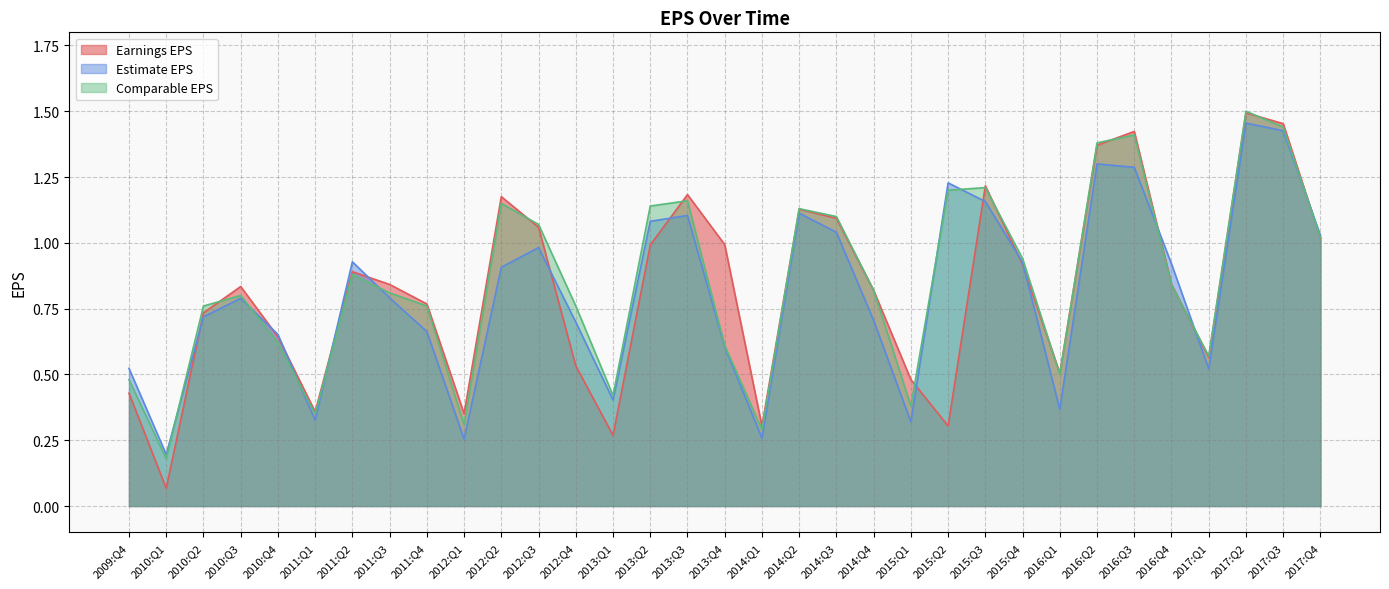

What is the spread (max minus min) of values at 2016:Q4?

0.1